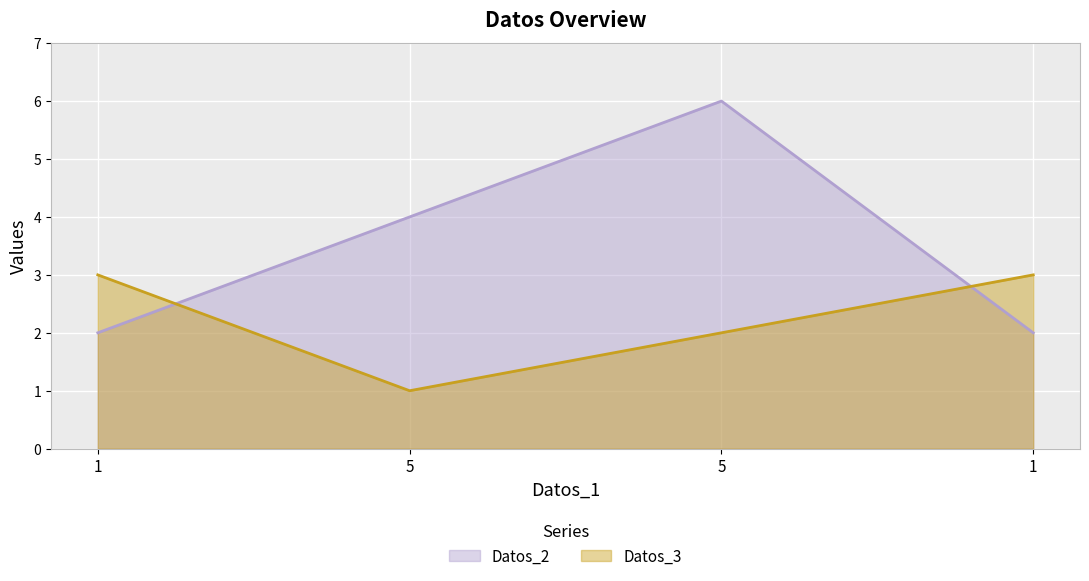

List the labels in order of Datos_3 value, smallest first.

5, 5, 1, 1